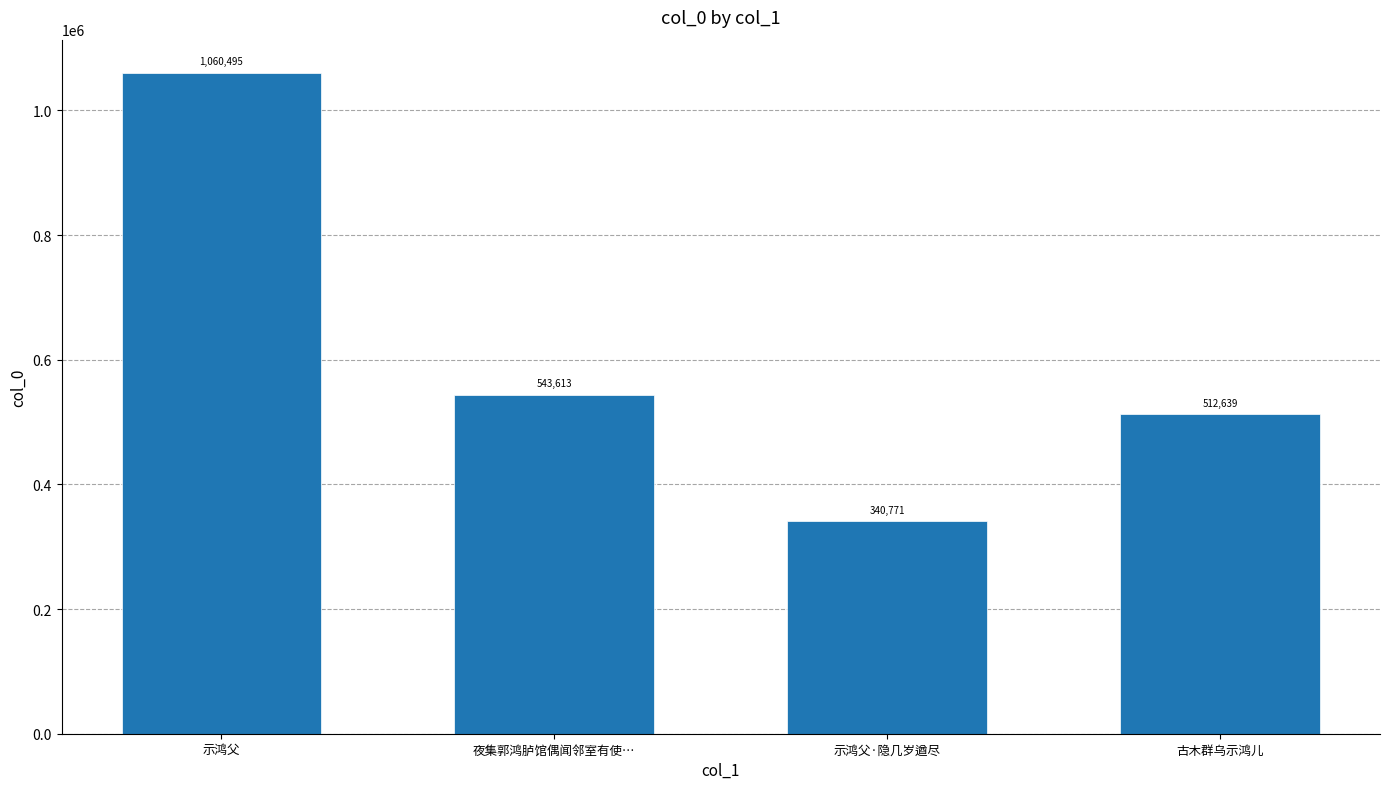

Which has a higher value, 示鸿父 or 夜集郭鸿胪馆偶闻邻室有使…?

示鸿父